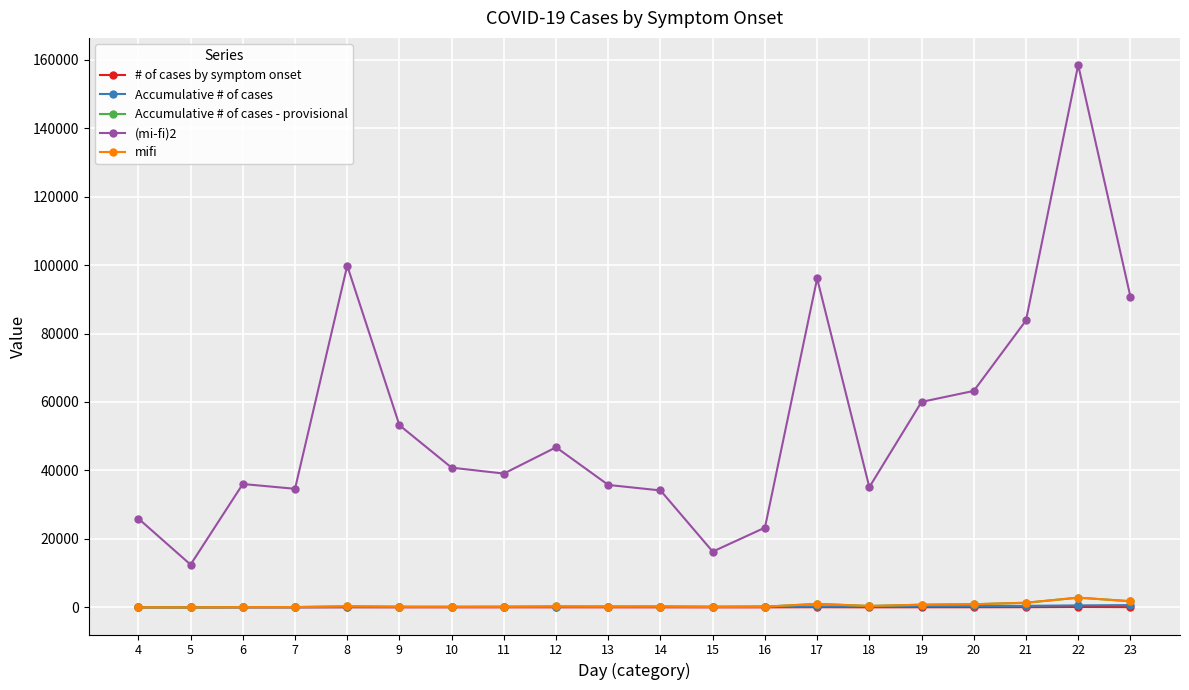

At how many categories does at least one series exceed 30742?

16